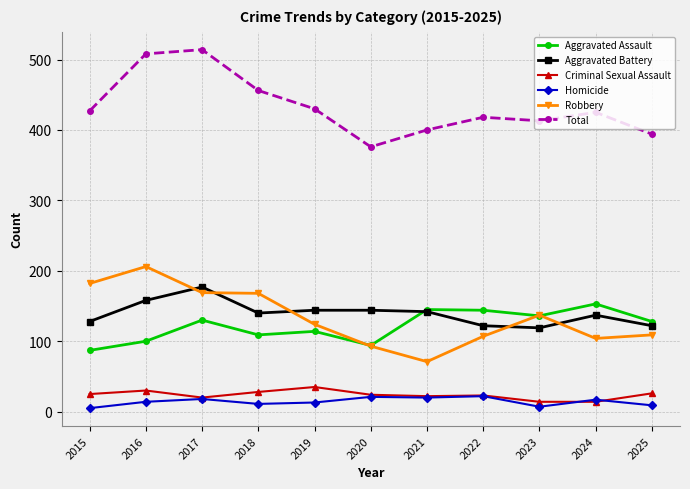

Is it true that Robbery equals 107 at 2022?

True